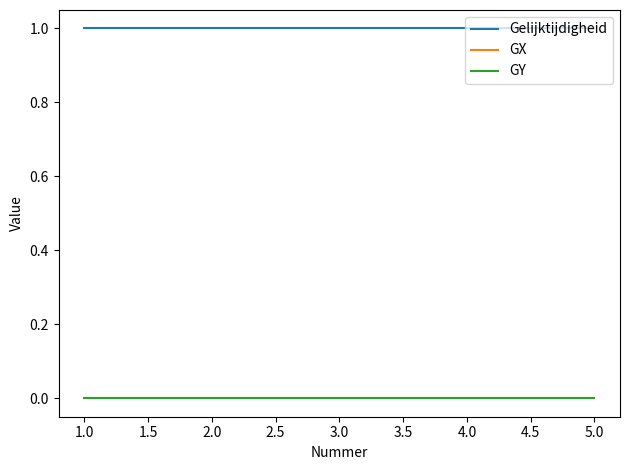

True or false: GX and Gelijktijdigheid intersect in this chart.

False